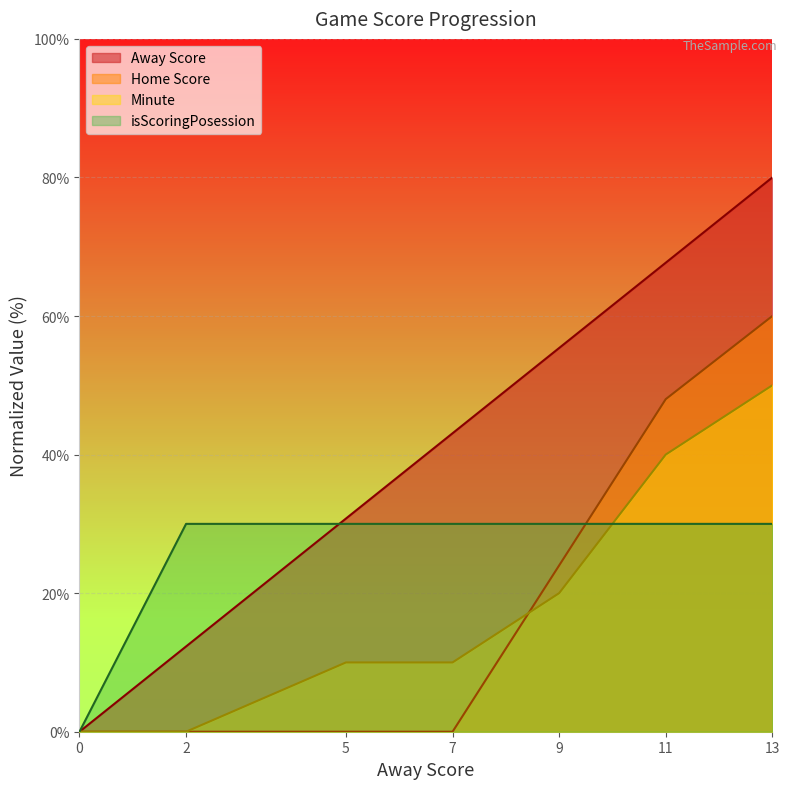

True or false: isScoringPosession and Minute cross at least once.

True